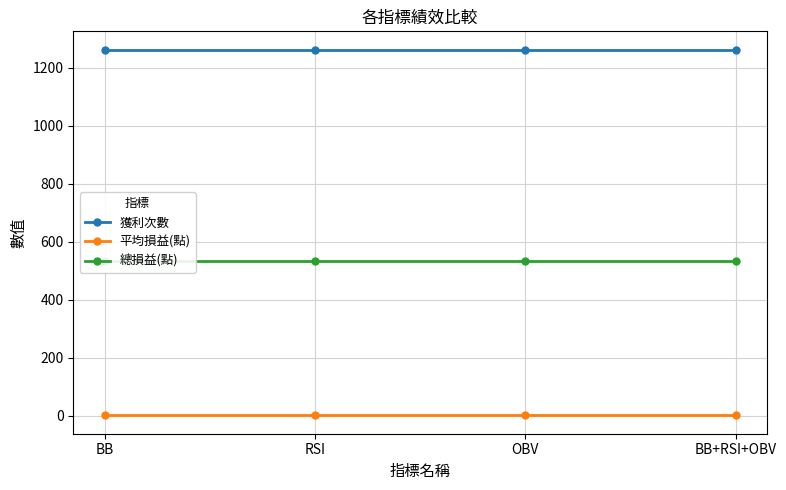

What is the smallest value displayed?

0.2